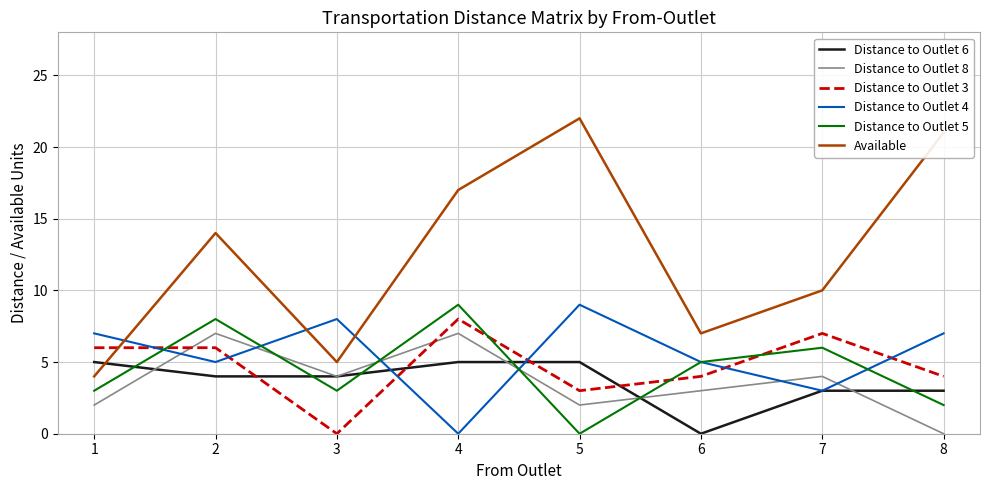

How many times do Distance to Outlet 3 and Distance to Outlet 8 cross each other?

2